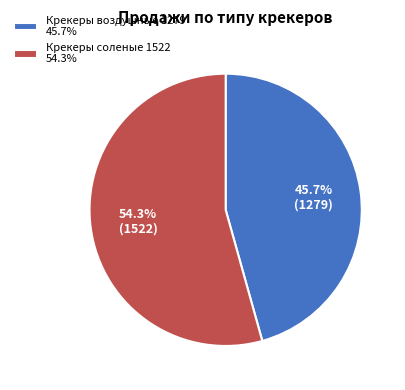

Which has a higher value, Крекеры воздушные 1279 45.7% or Крекеры соленые 1522 54.3%?

Крекеры соленые 1522 54.3%